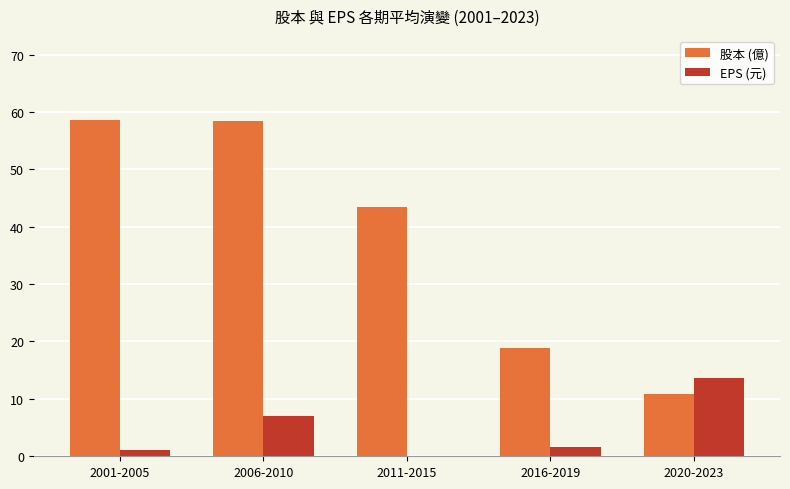

What is the total value across all series at 2020-2023?

24.4